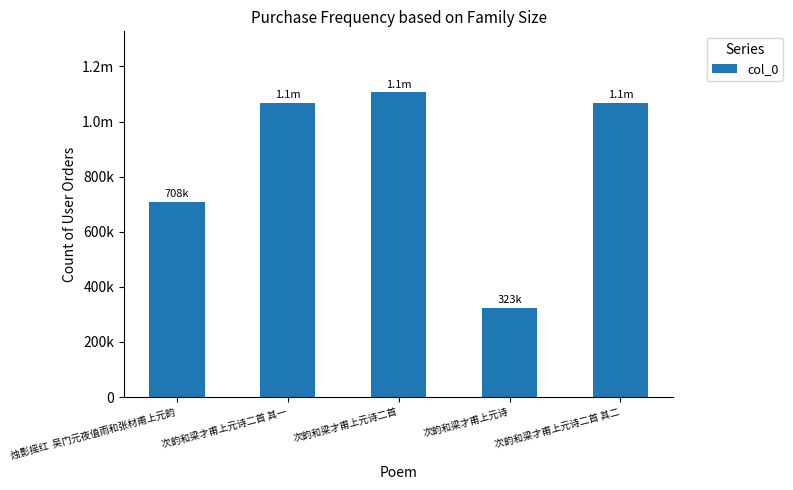

What is the difference between the values at 次韵和梁才甫上元诗二首 其二 and 烛影摇红  吴门元夜值雨和张材甫上元韵?

360179